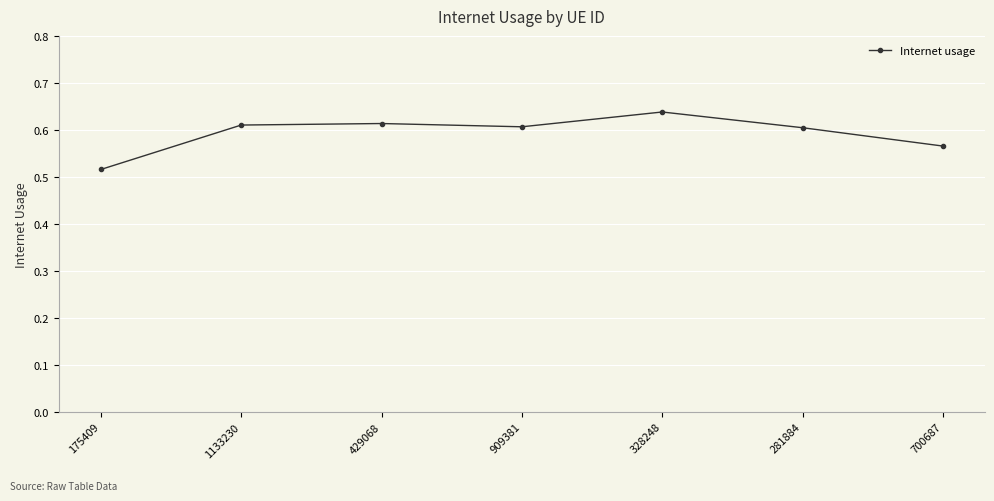

Is it true that the value at 281884 is 0.6?

True